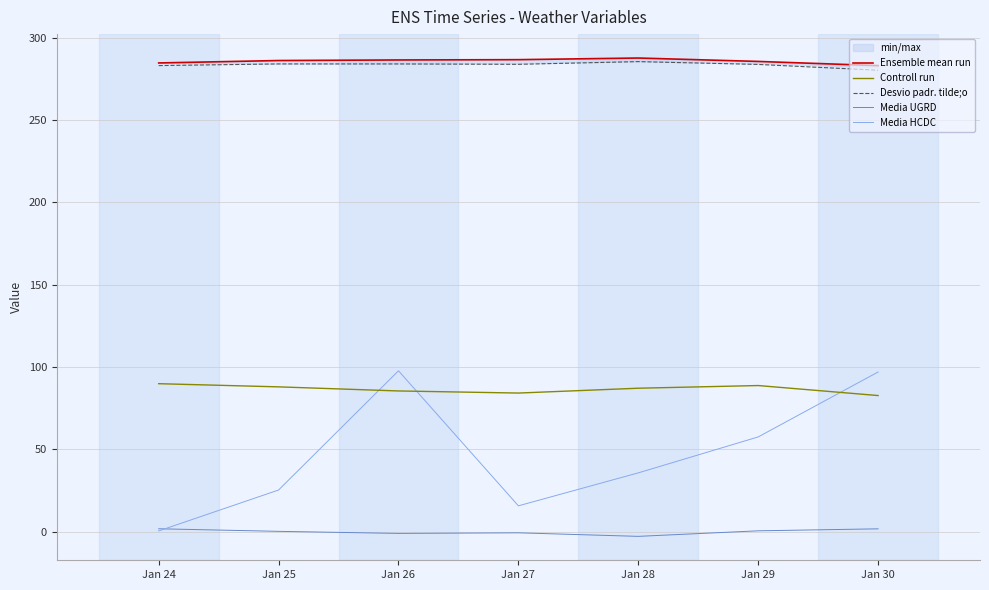

Read the Media HCDC value at Jan 25.

25.4